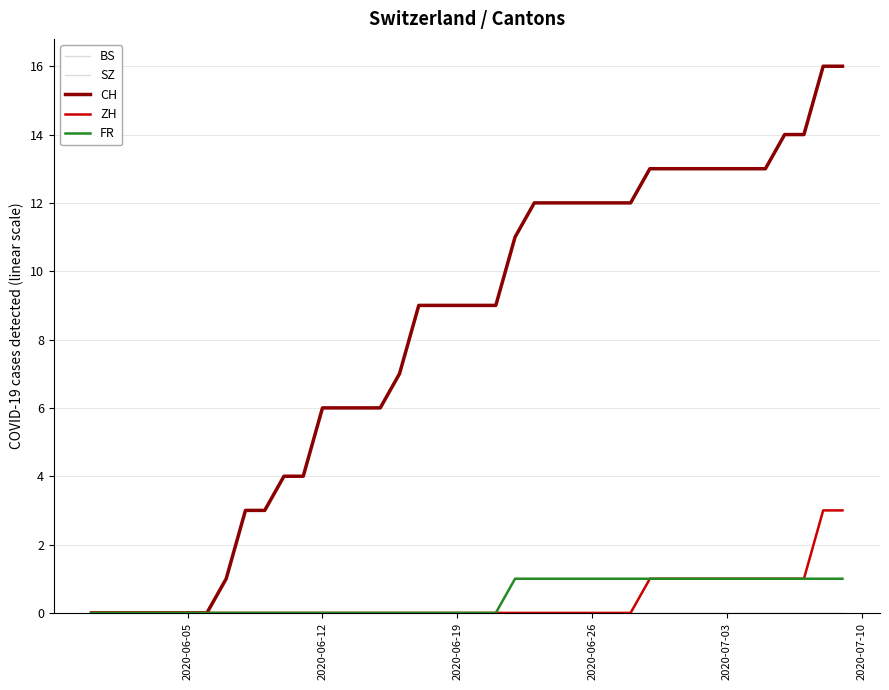

Is this an area chart (filled region under the line)?

No